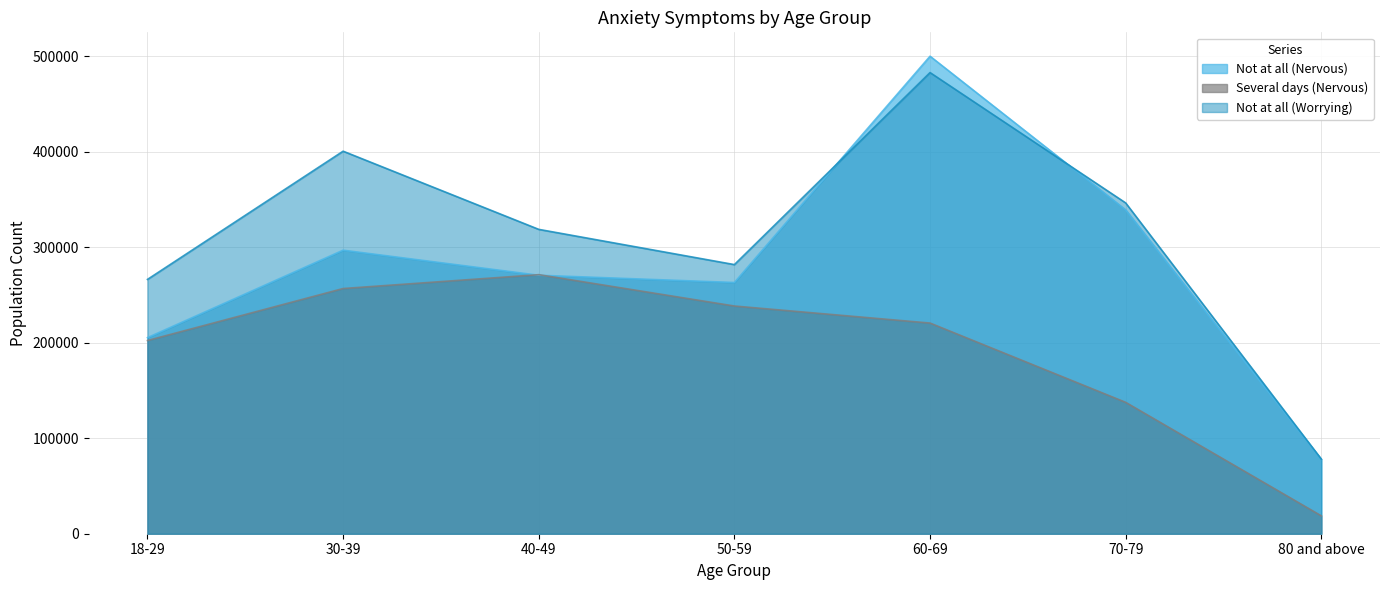

True or false: Not at all (Worrying) and Several days (Nervous) intersect in this chart.

False